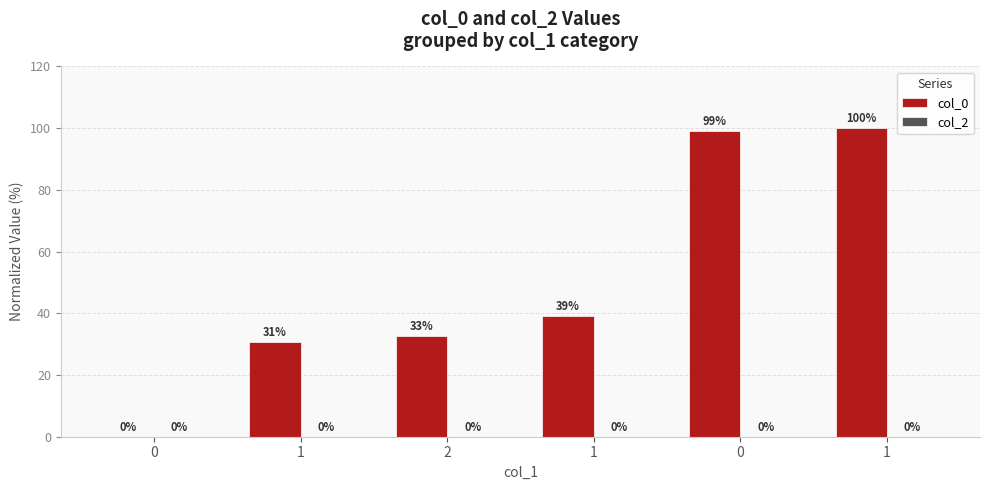

Reading left to right, transcribe all the data shown in this chart.

col_0: 0.0	30.7	32.7	39.0	99.1	100.0
col_2: 0.0	0.0	0.0	0.0	0.0	0.0